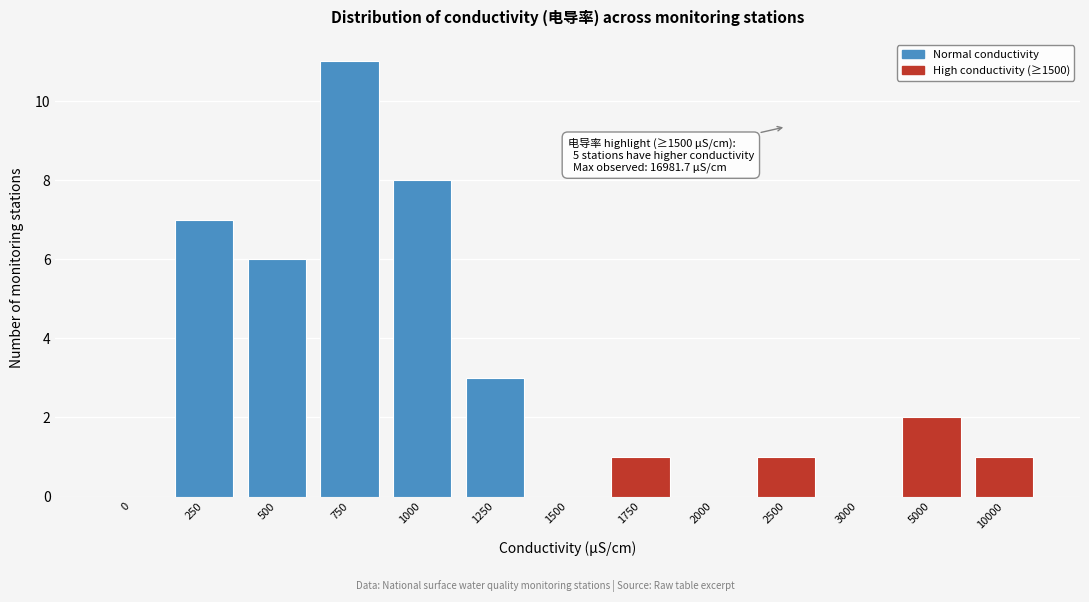

Reading right to left, list all the values displayed in this chart.

10000=1	5000=2	3000=0	2500=1	2000=0	1750=1	1500=0	1250=3	1000=8	750=11	500=6	250=7	0=0